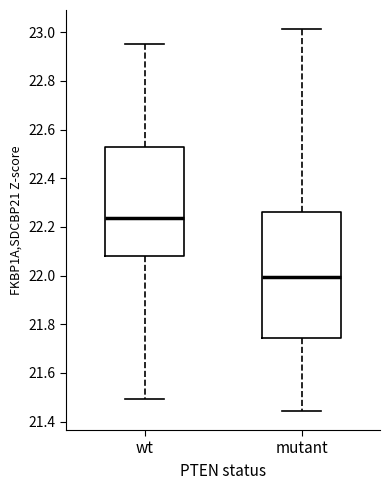

Which box's median line is the highest?

wt